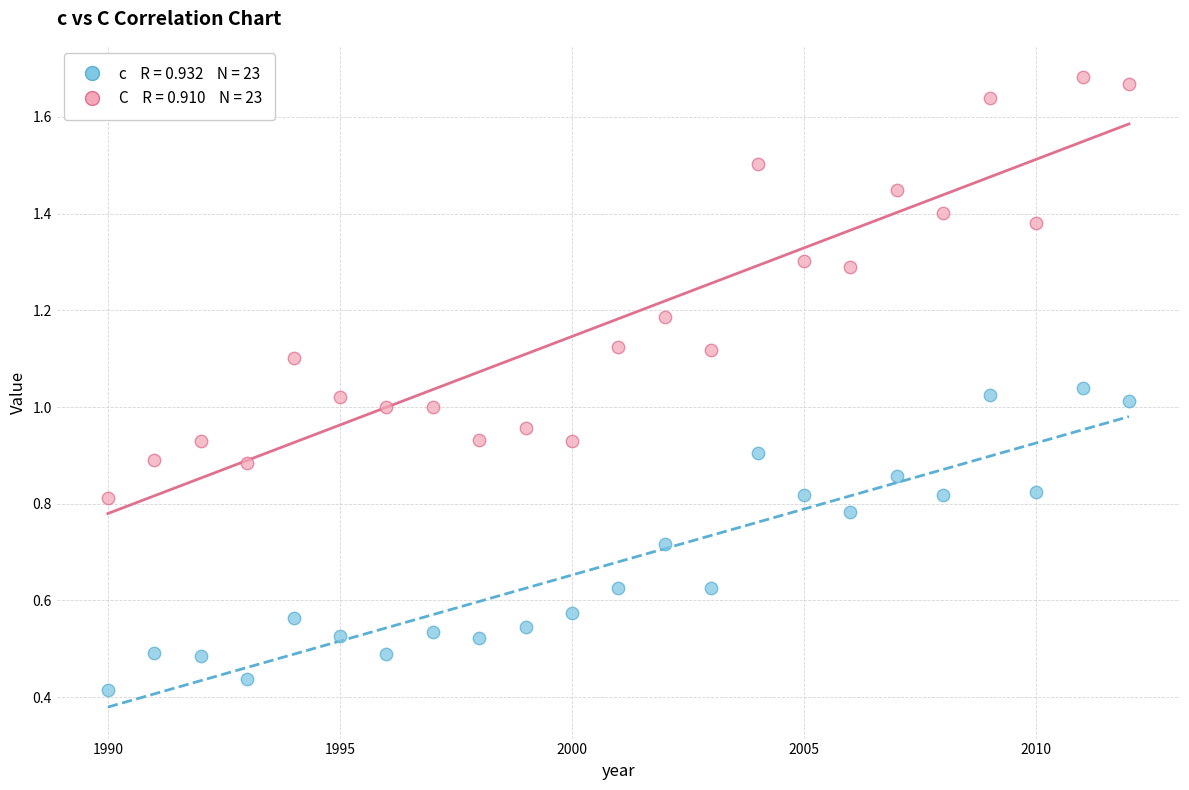

Across all data points, what is the range of Y values (max minus min)?

1.3